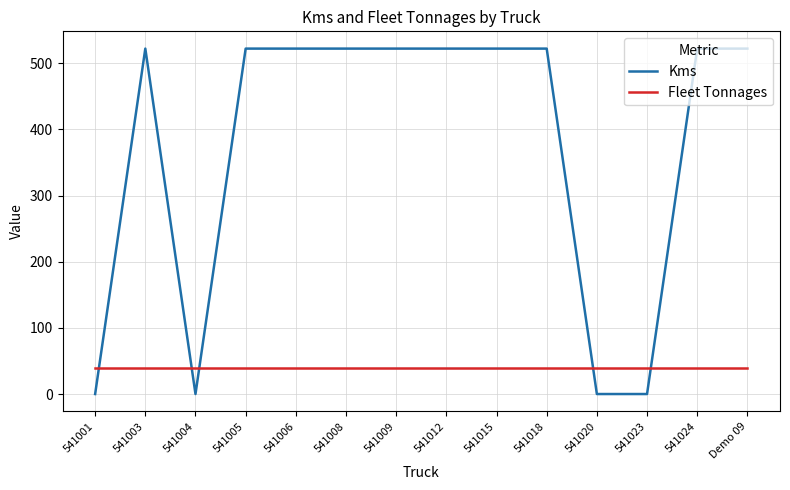

What value does the Fleet Tonnages series have at 541008?

40